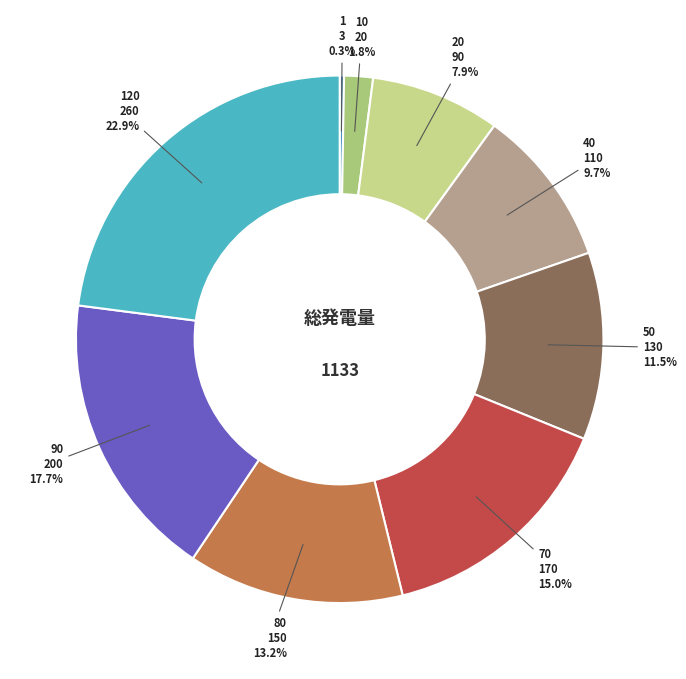

Is 40 the majority of the pie?

No